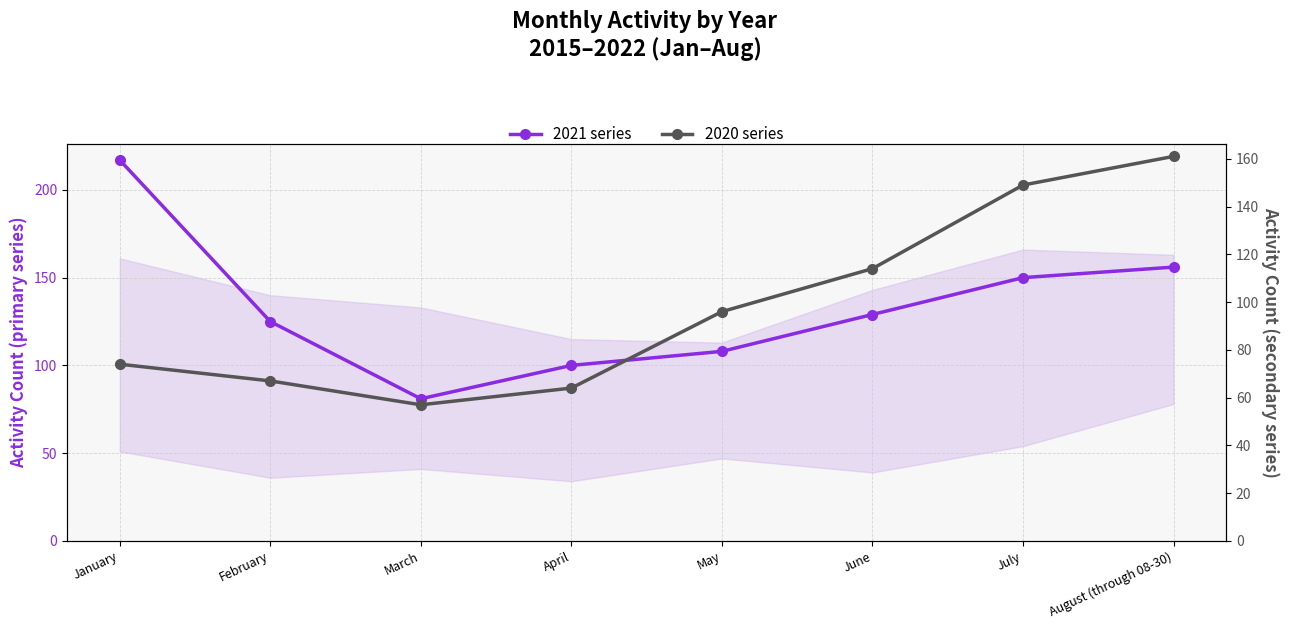

Reading right to left, what are all the values shown in this chart?

2021 (primary): August (through 08-30)=156	July=150	June=129	May=108	April=100	March=81	February=125	January=217
2020 (secondary): August (through 08-30)=161	July=149	June=114	May=96	April=64	March=57	February=67	January=74